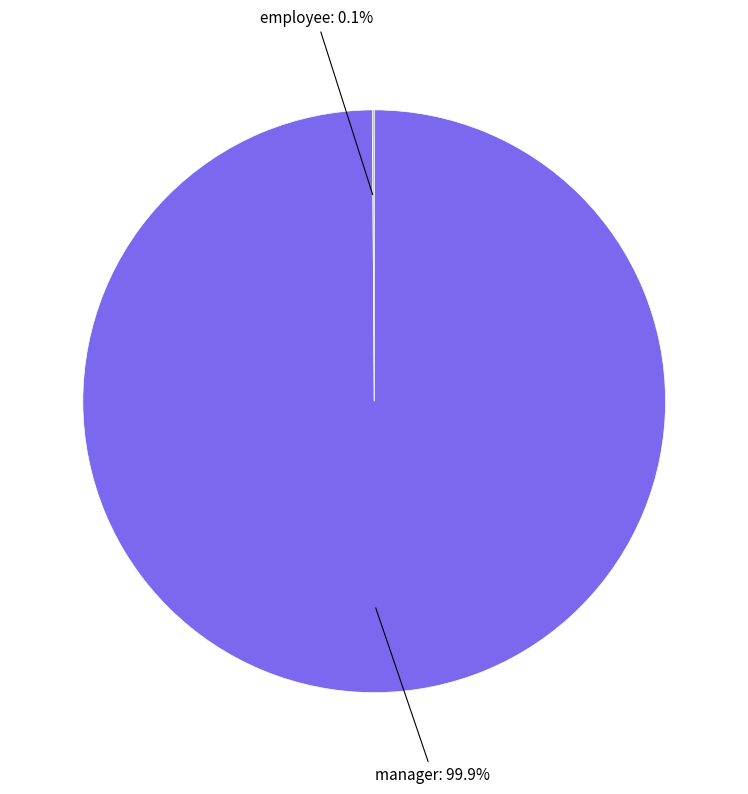

Which category has the biggest portion of the pie?

manager: 99.9%